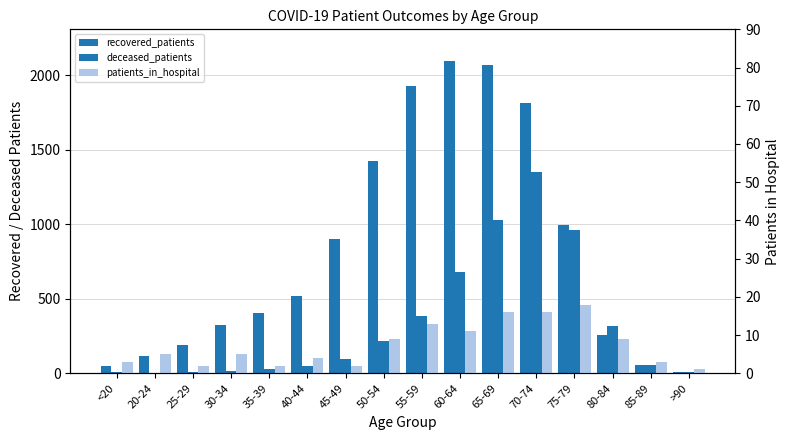

How many categories are shown in the chart?

16